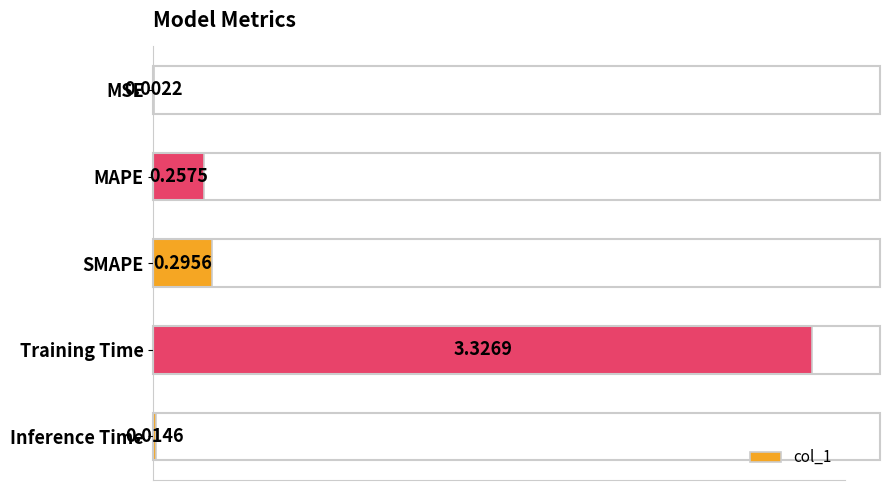

What is the sum of the values at SMAPE and MAPE?

0.6